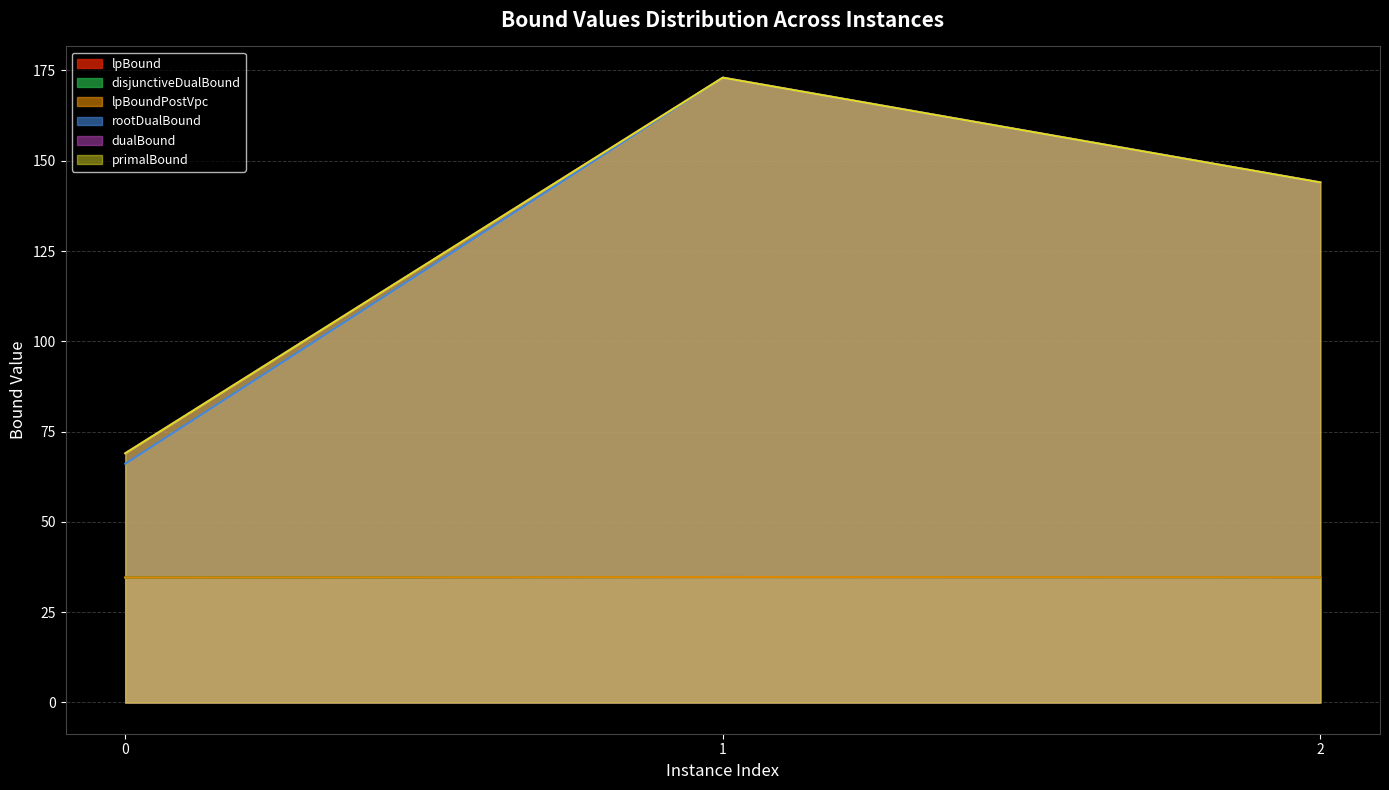

What is the total value across all series at 2?

536.0